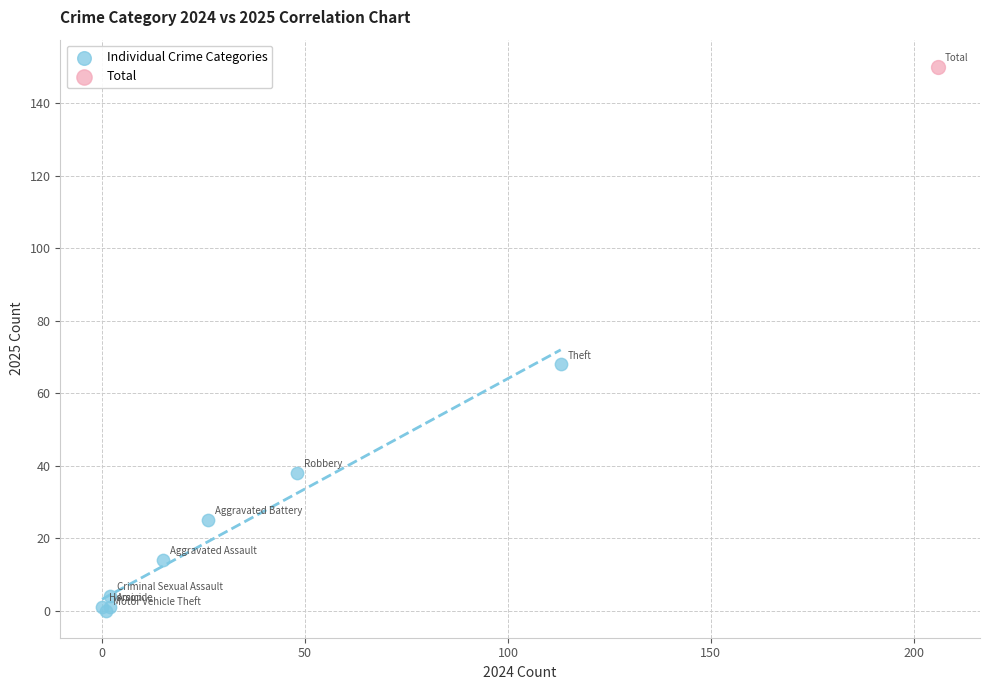

What are all the series names shown in the legend?

Individual Crime Categories, Total